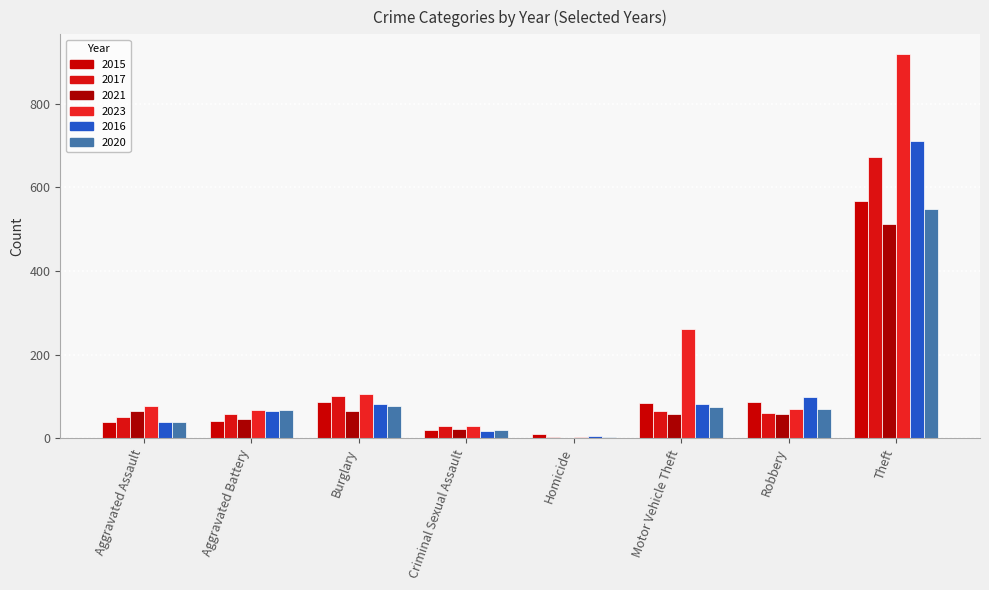

Reading right to left, extract all data points from this chart.

2015: Theft=567	Robbery=87	Motor Vehicle Theft=85	Homicide=11	Criminal Sexual Assault=20	Burglary=88	Aggravated Battery=41	Aggravated Assault=39
2017: Theft=673	Robbery=61	Motor Vehicle Theft=66	Homicide=3	Criminal Sexual Assault=30	Burglary=101	Aggravated Battery=58	Aggravated Assault=50
2021: Theft=513	Robbery=59	Motor Vehicle Theft=58	Homicide=2	Criminal Sexual Assault=22	Burglary=66	Aggravated Battery=46	Aggravated Assault=65
2023: Theft=920	Robbery=70	Motor Vehicle Theft=261	Homicide=3	Criminal Sexual Assault=30	Burglary=106	Aggravated Battery=68	Aggravated Assault=78
2016: Theft=710	Robbery=98	Motor Vehicle Theft=83	Homicide=5	Criminal Sexual Assault=17	Burglary=82	Aggravated Battery=65	Aggravated Assault=38
2020: Theft=549	Robbery=71	Motor Vehicle Theft=76	Homicide=3	Criminal Sexual Assault=20	Burglary=77	Aggravated Battery=67	Aggravated Assault=38